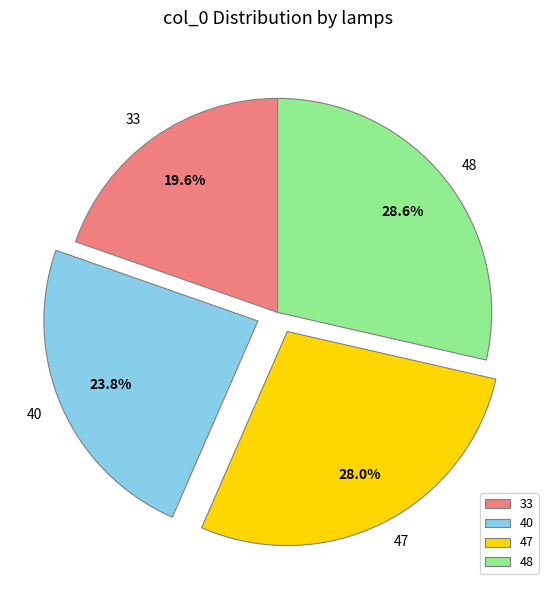

To the nearest percent, what is the combined percentage of 48 and 47?

57%